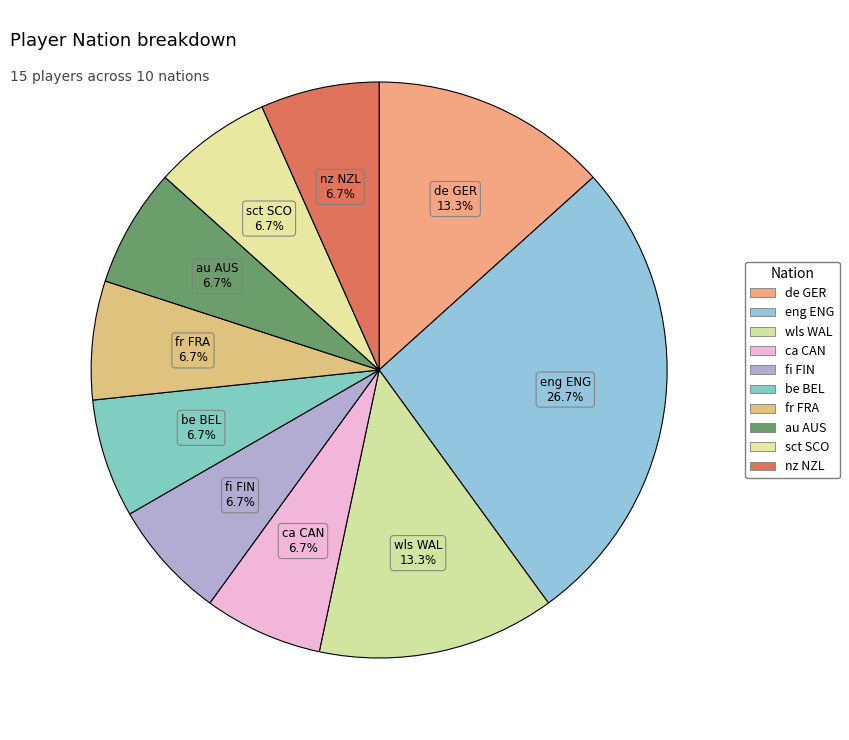

Is there a majority slice in this chart?

No